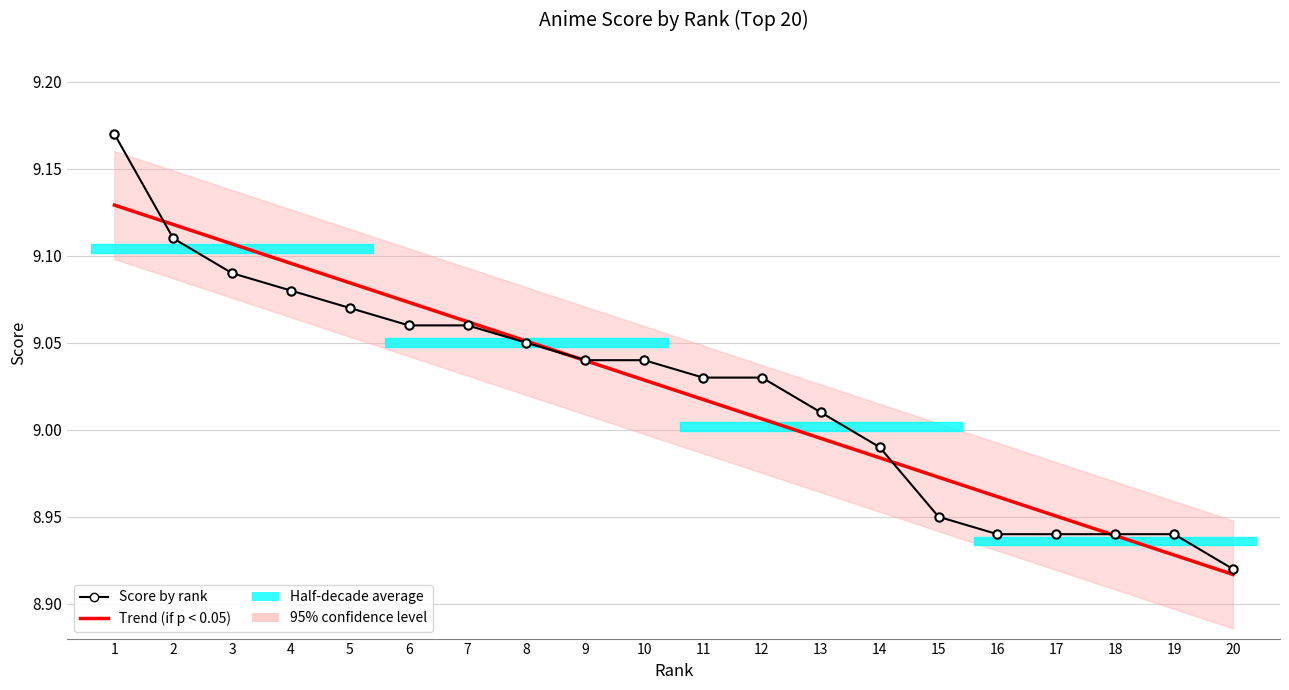

After their last crossing, which series has the higher values: Trend (if p < 0.05) or Score by rank?

Score by rank